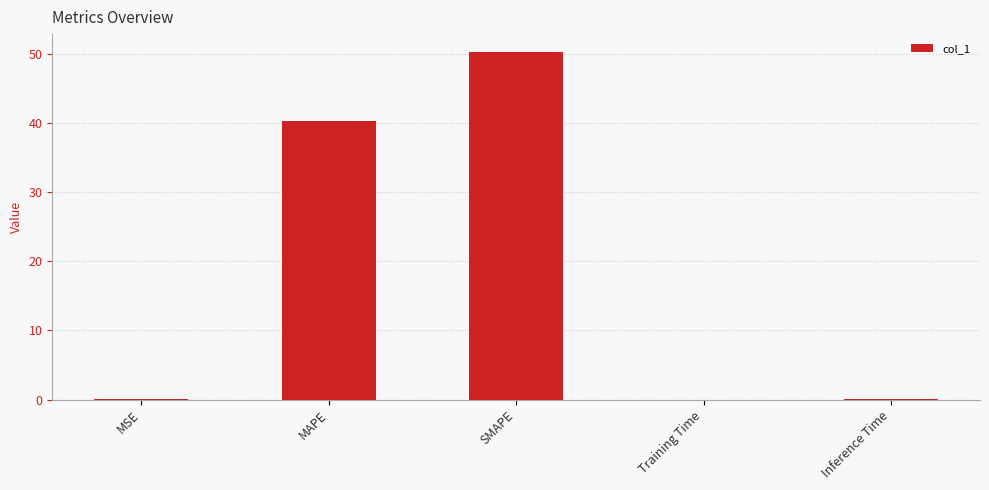

Where is the data nearest to the value 25?

MAPE